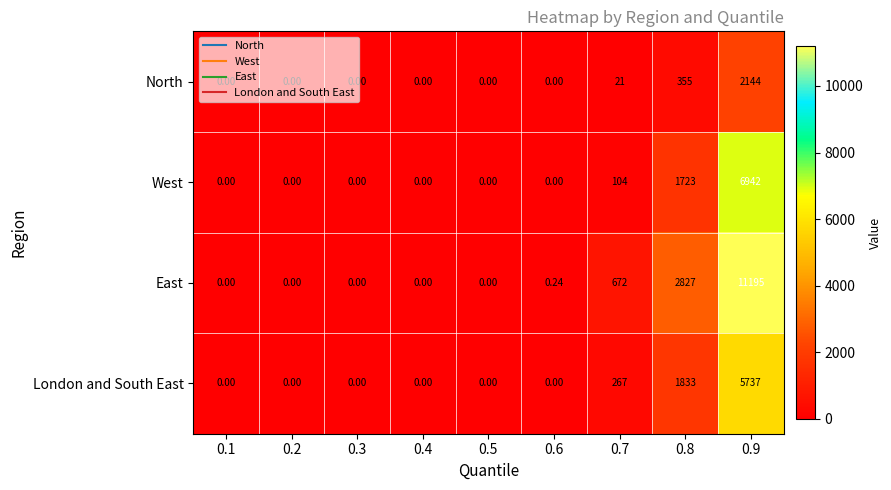

At how many categories does at least one series exceed 9501?

1